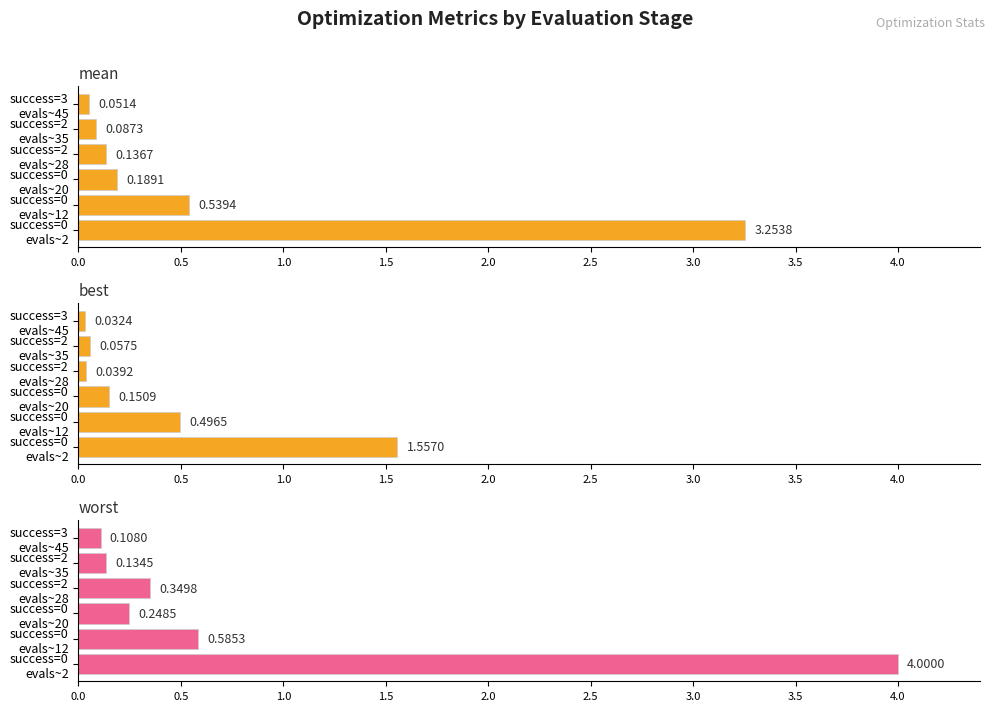

What is the difference between the maximum and second lowest values in the worst series?

3.9